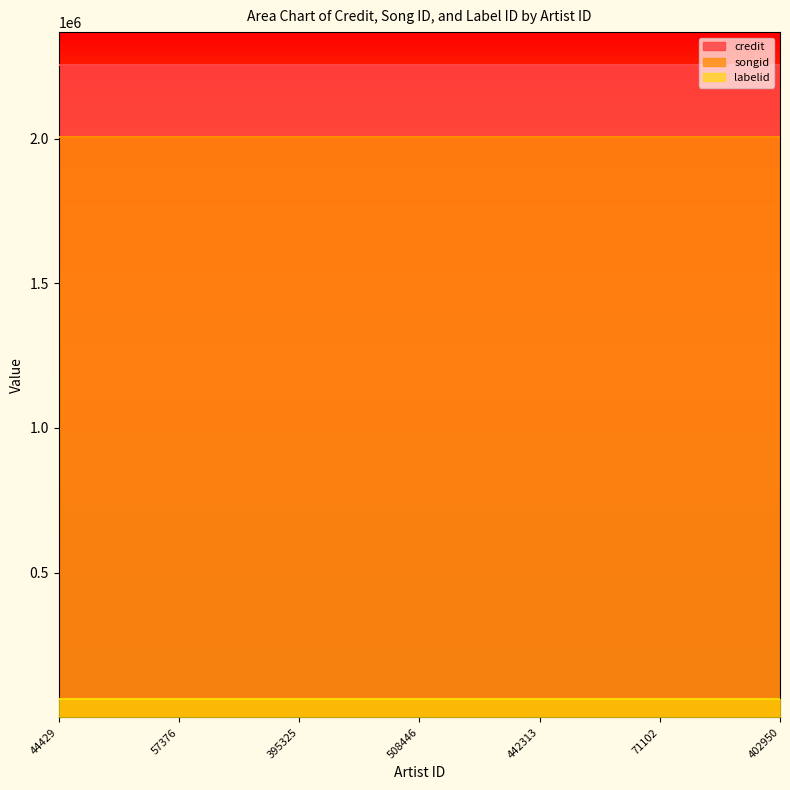

True or false: credit and songid intersect in this chart.

False